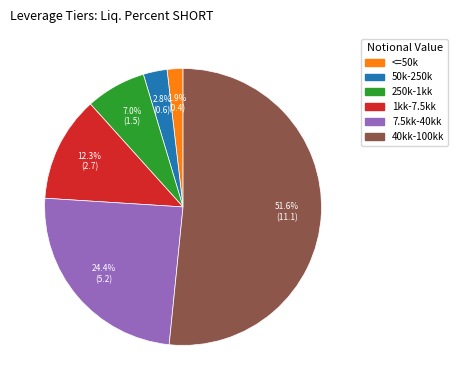

Which category has the biggest portion of the pie?

40kk-100kk